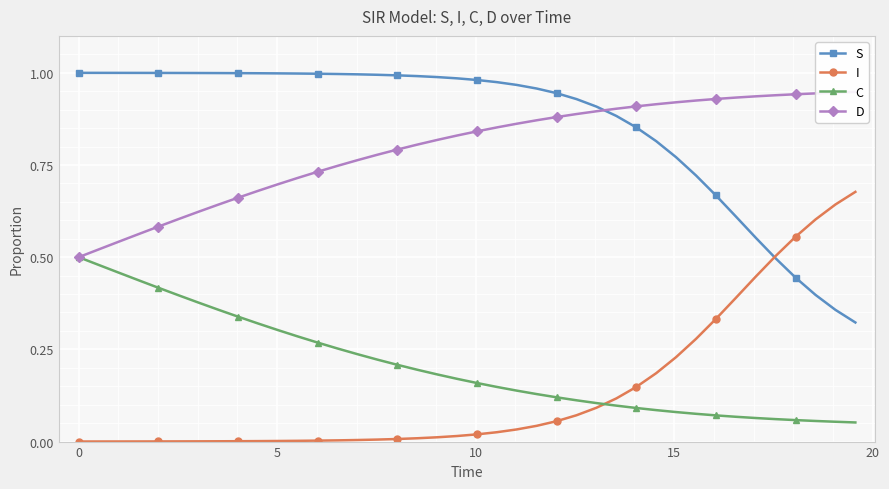

True or false: C and S intersect in this chart.

False